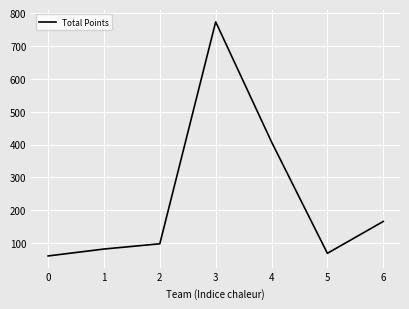

What is the change in value from 0 to 1?

+21.0